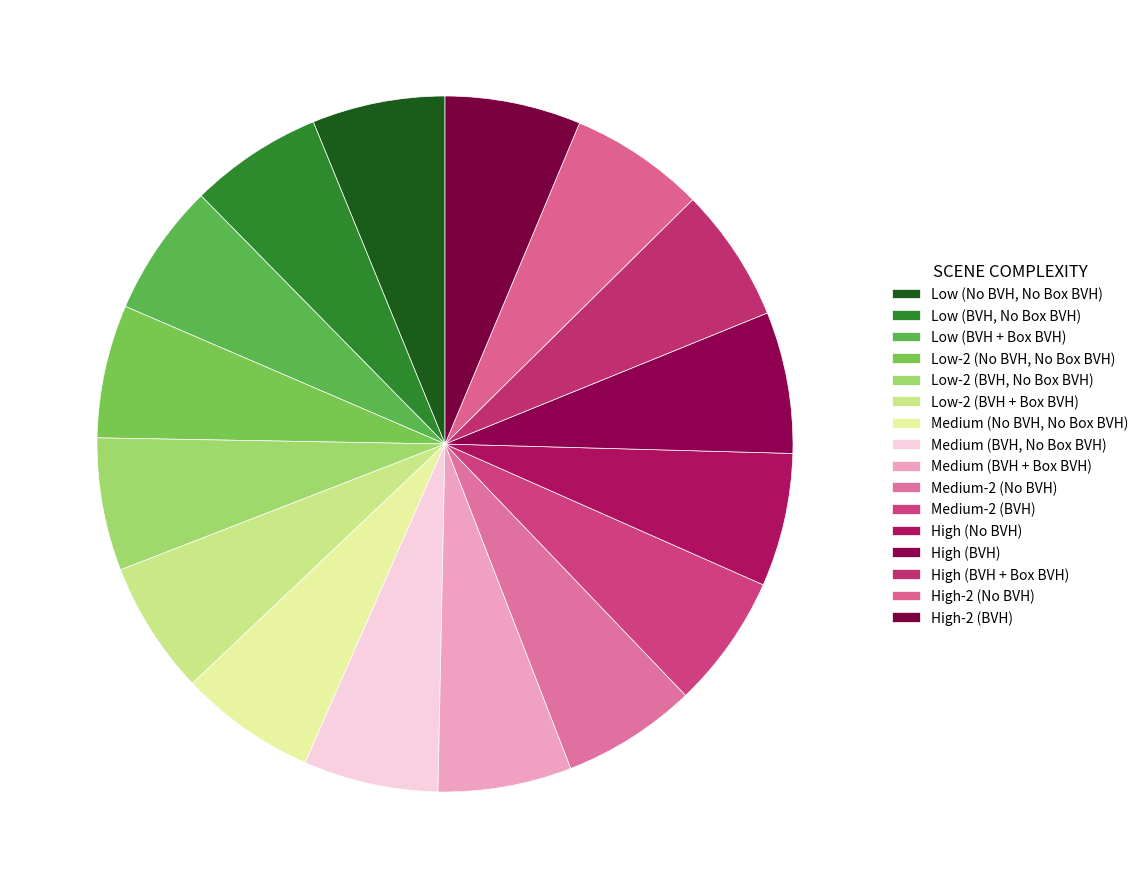

How many segments does this pie chart have?

16